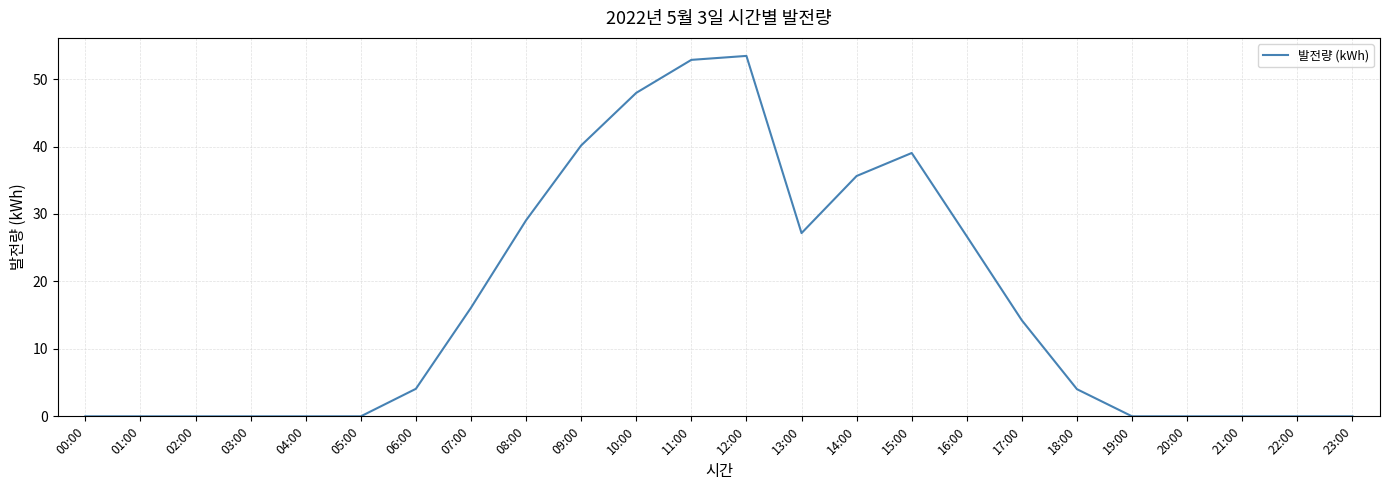

What is the difference between the values at 16:00 and 10:00?

21.3